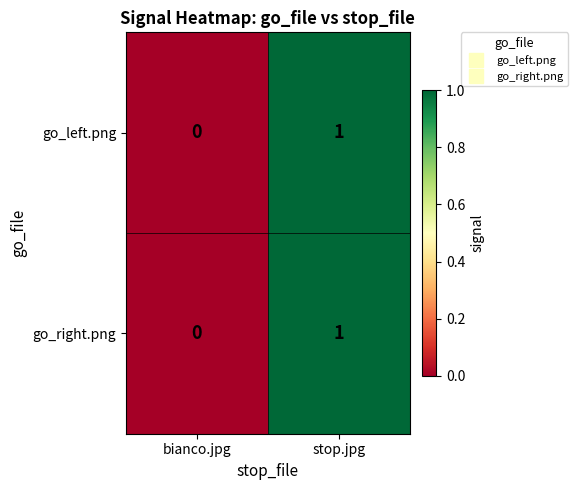

Reading right to left, extract all data points from this chart.

go_left.png: stop.jpg=1	bianco.jpg=0
go_right.png: stop.jpg=1	bianco.jpg=0